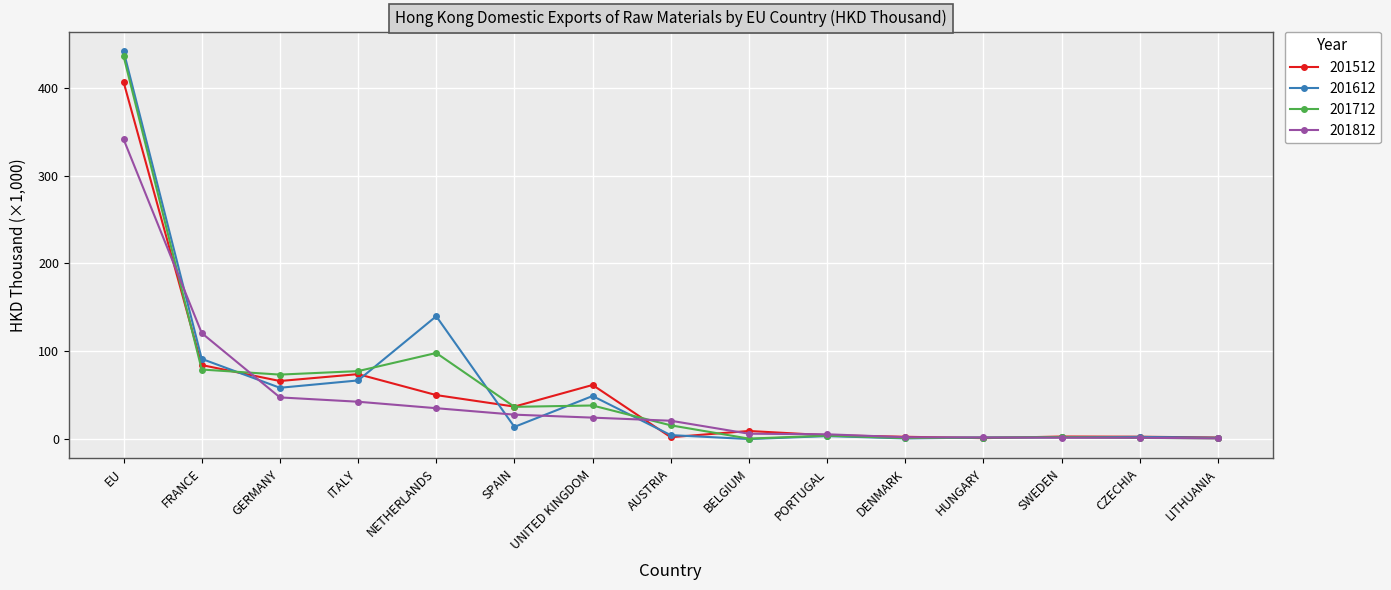

What is the label of the 3rd point from the right?

SWEDEN